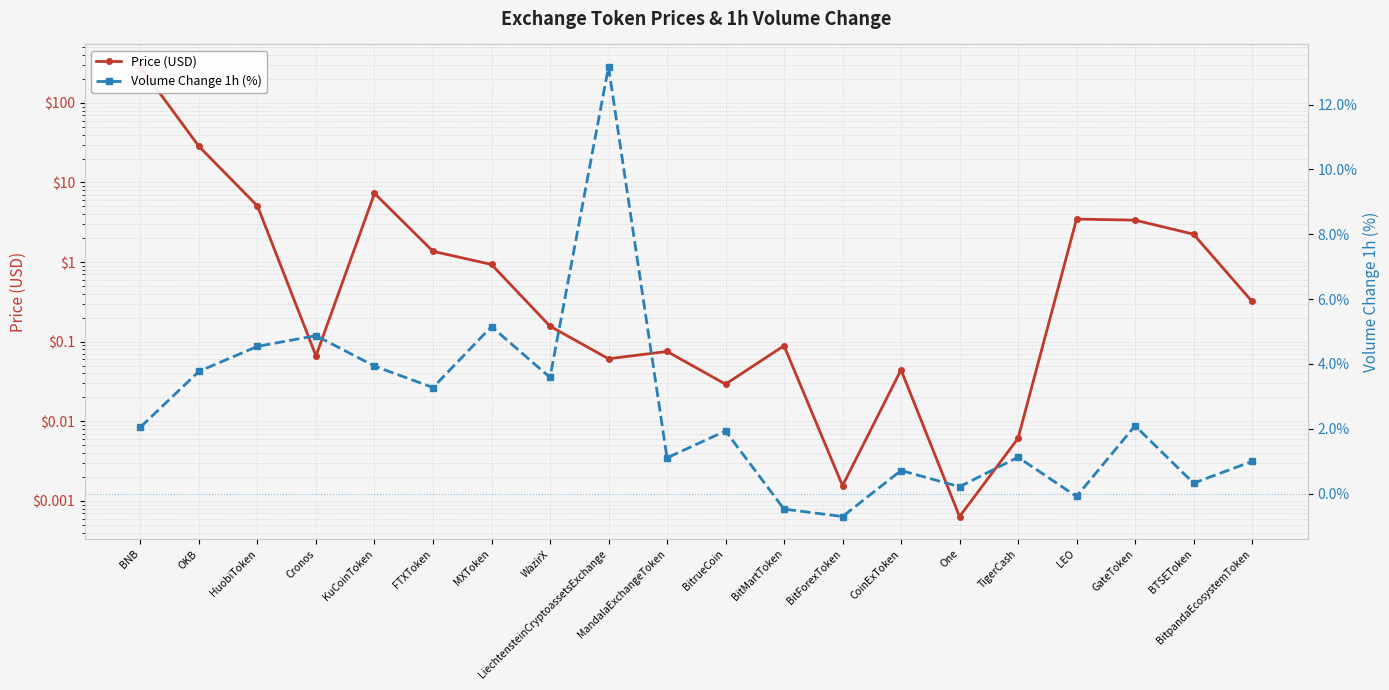

Rank the series by their maximum value, from highest to lowest.

Price (USD), Volume Change 1h (%)